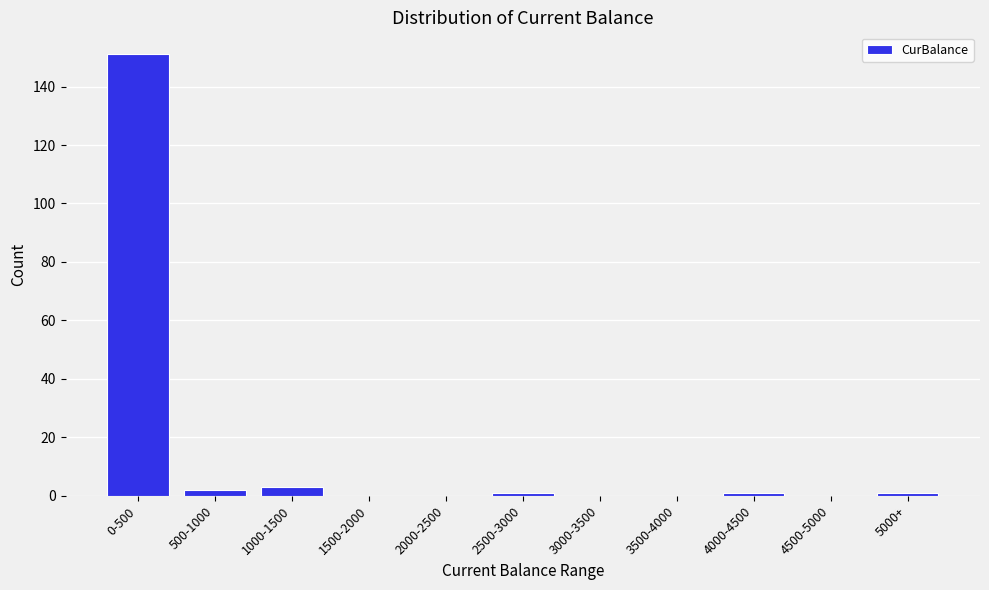

Reading right to left, extract all data points from this chart.

5000+=1	4500-5000=0	4000-4500=1	3500-4000=0	3000-3500=0	2500-3000=1	2000-2500=0	1500-2000=0	1000-1500=3	500-1000=2	0-500=151